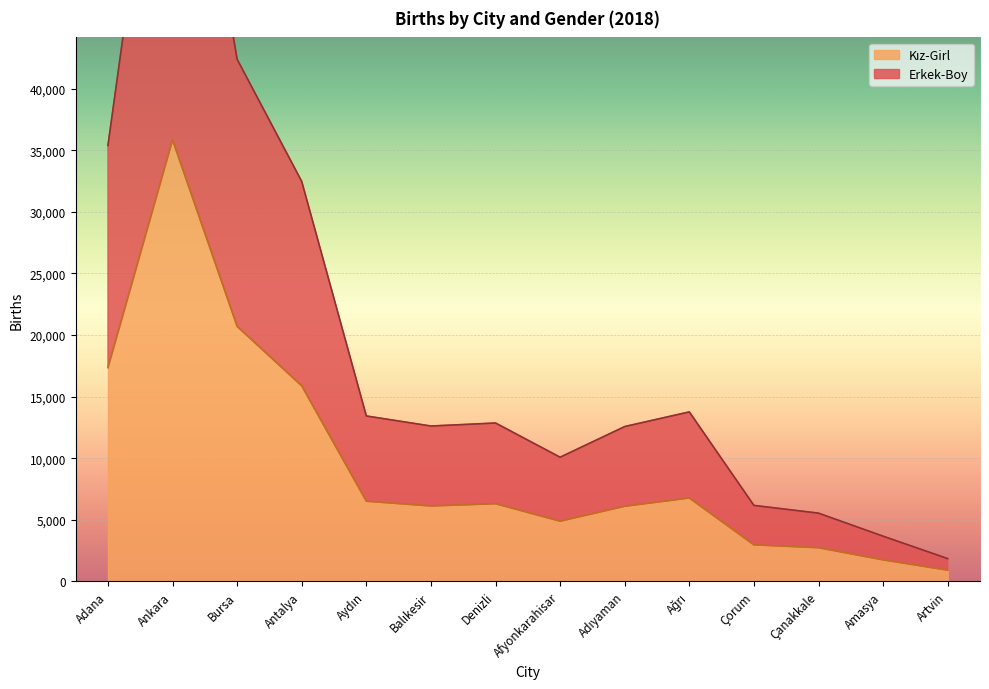

What is the minimum value shown in the chart?

905